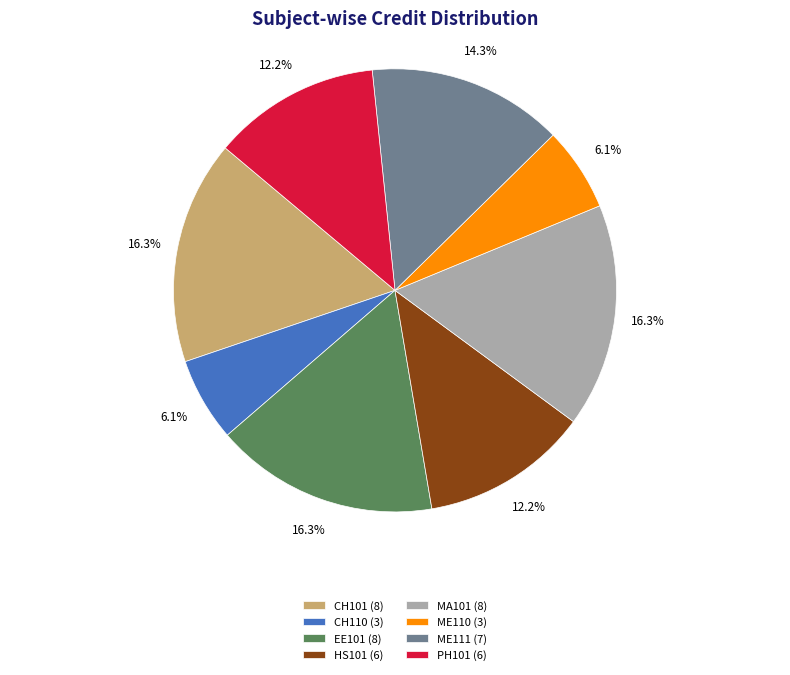

How much of the chart is everything except ME111 (7)?

85.7%